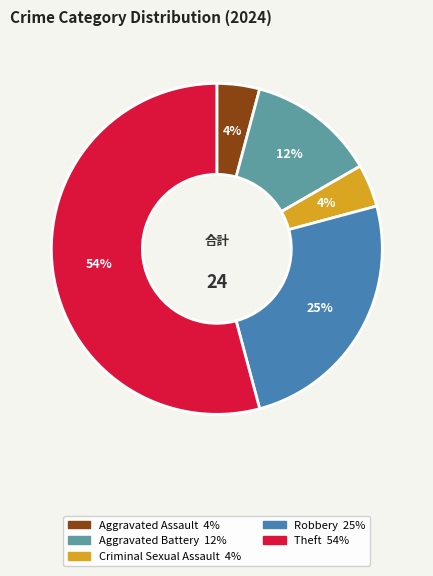

Approximately how many times larger is the value at Aggravated Battery compared to Criminal Sexual Assault?

3.0